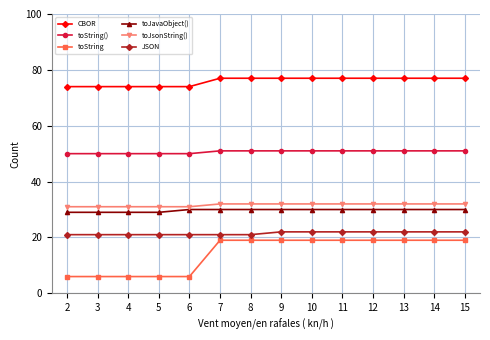

What value does the JSON series have at 2?

21